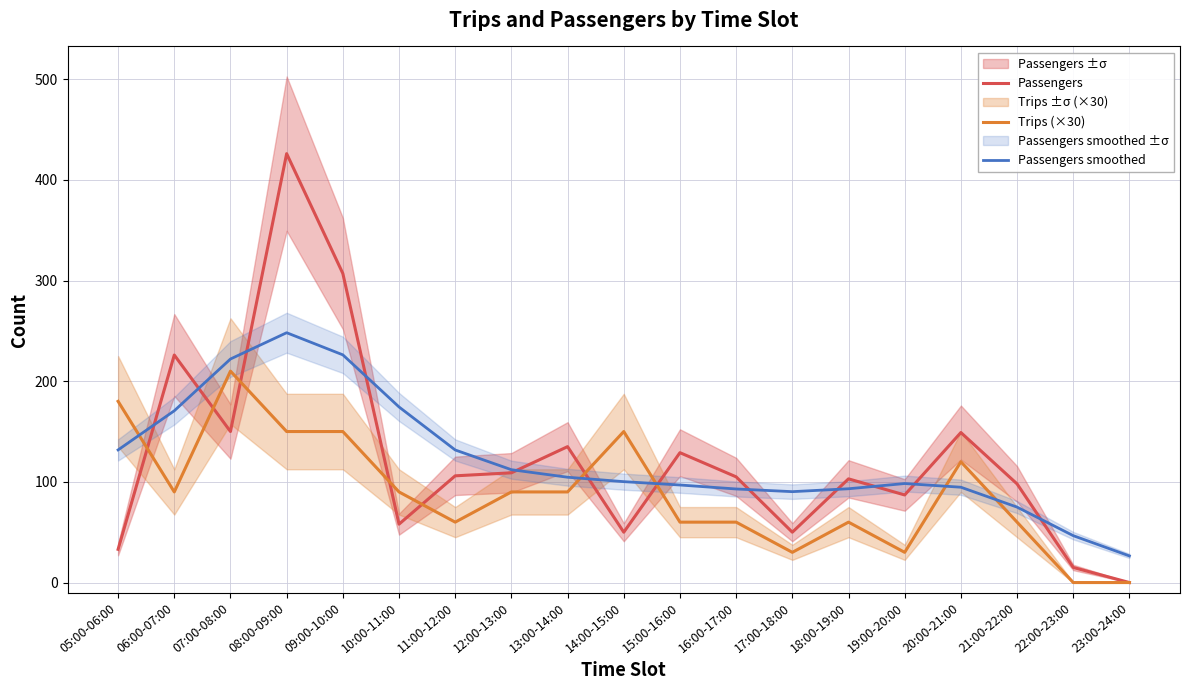

Rank the categories by Passengers smoothed value from lowest to highest.

23:00-24:00, 22:00-23:00, 21:00-22:00, 17:00-18:00, 16:00-17:00, 18:00-19:00, 20:00-21:00, 15:00-16:00, 19:00-20:00, 14:00-15:00, 13:00-14:00, 12:00-13:00, 11:00-12:00, 05:00-06:00, 06:00-07:00, 10:00-11:00, 07:00-08:00, 09:00-10:00, 08:00-09:00